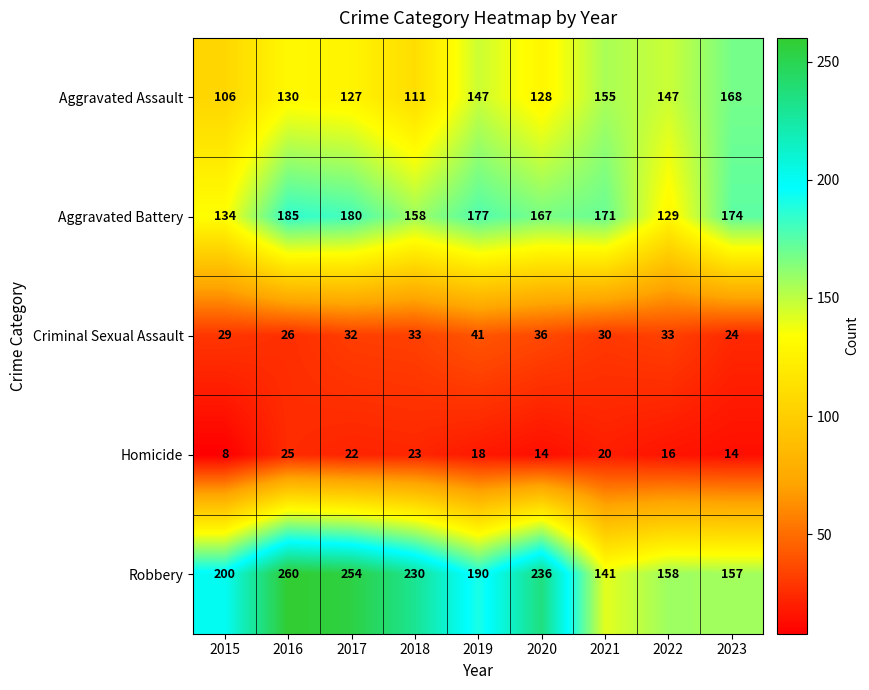

Where does the Homicide series first go above 18?

2016